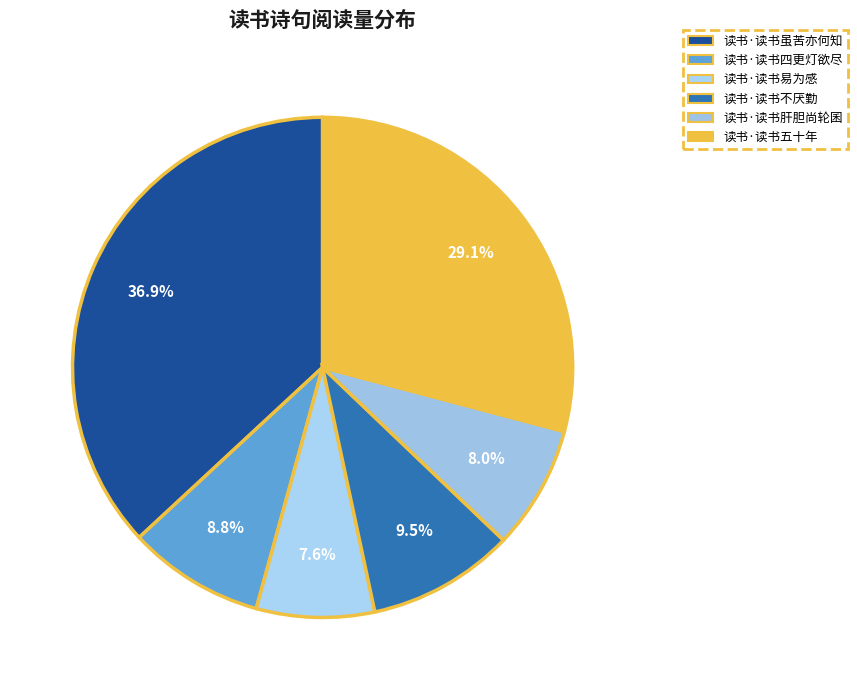

How many segments does this pie chart have?

6